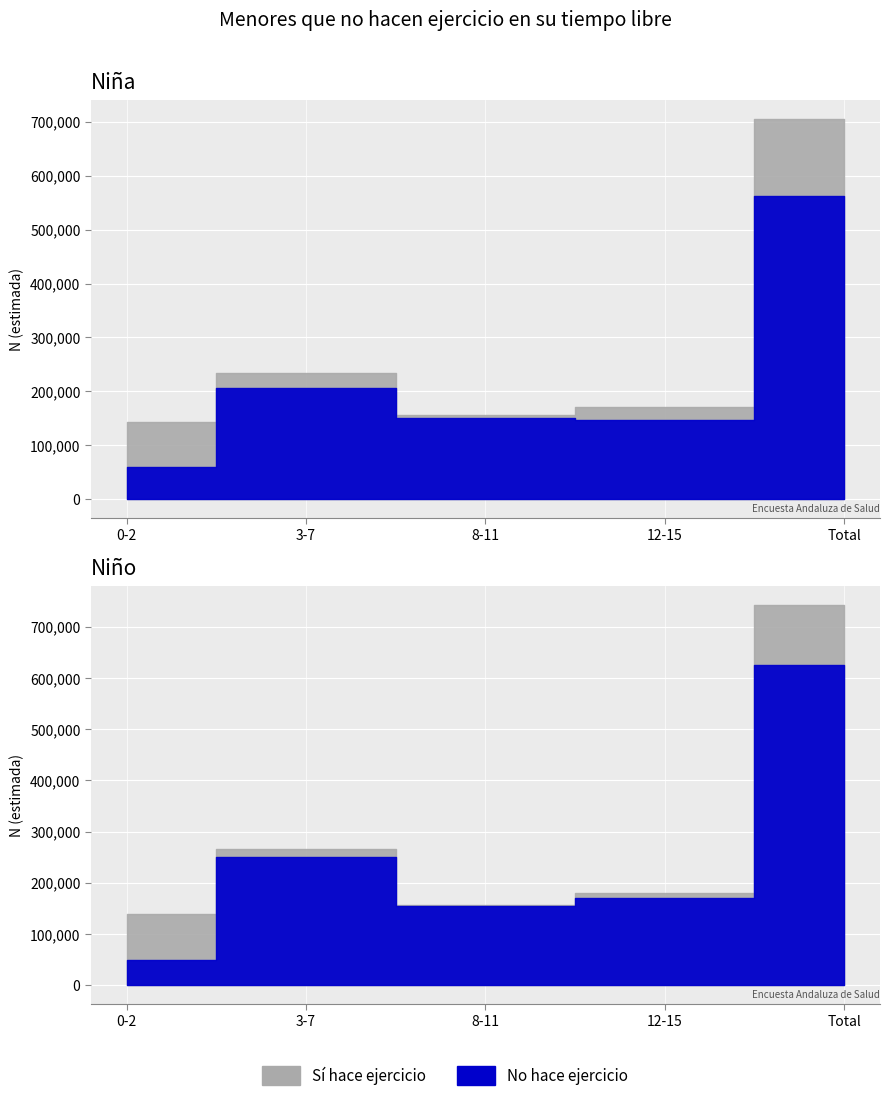

What is the label of the 5th point from the left?

Total